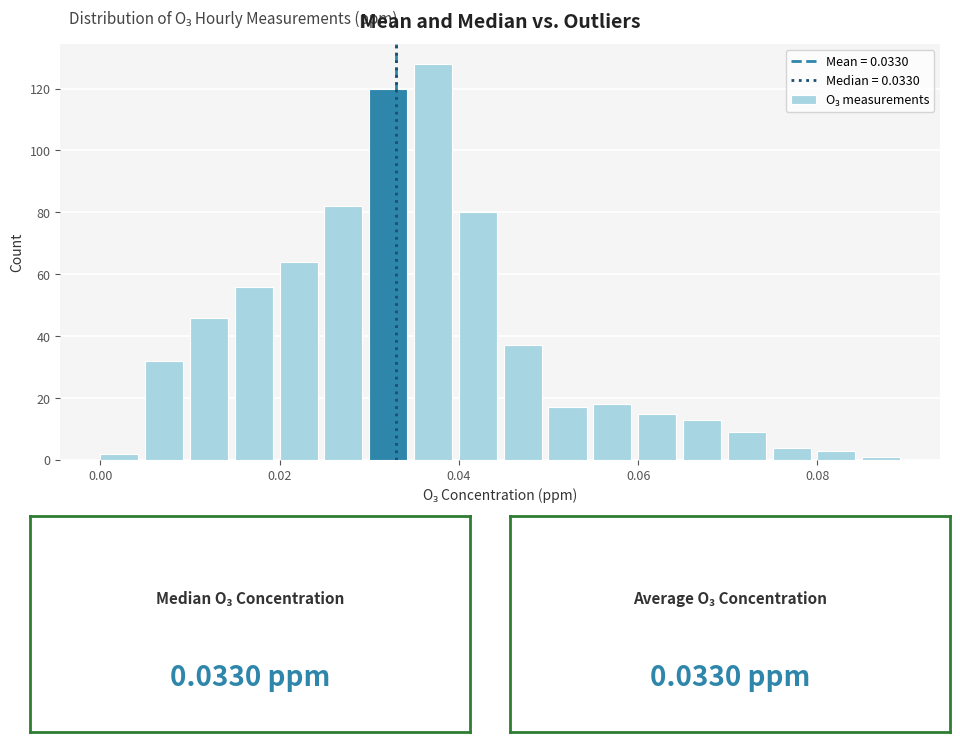

Read against the x-axis, roughly where is the centre of the tallest bar?

0.038